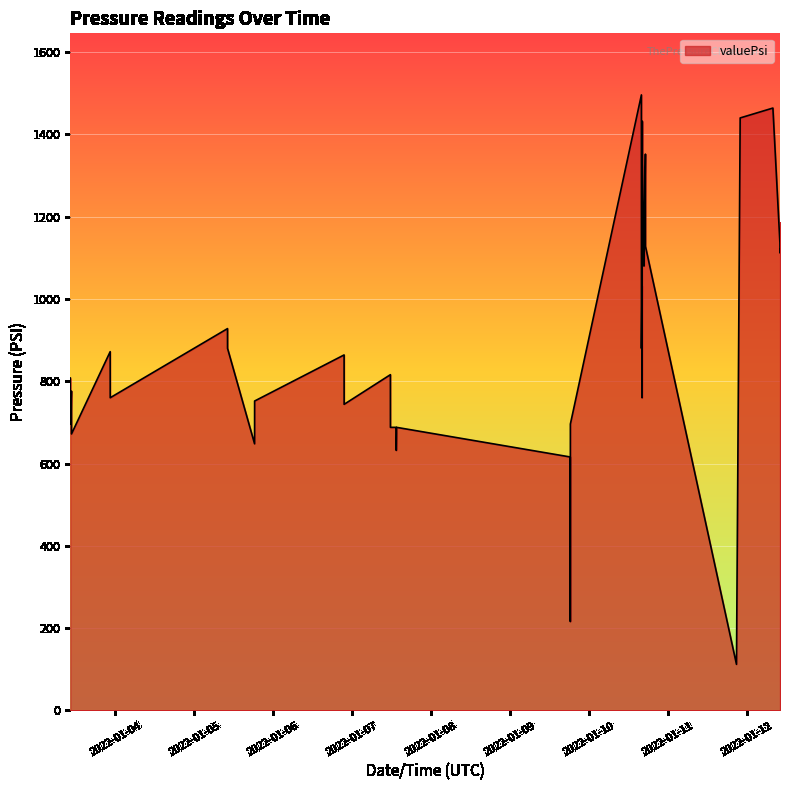

What is the difference between the maximum and minimum values?

1384